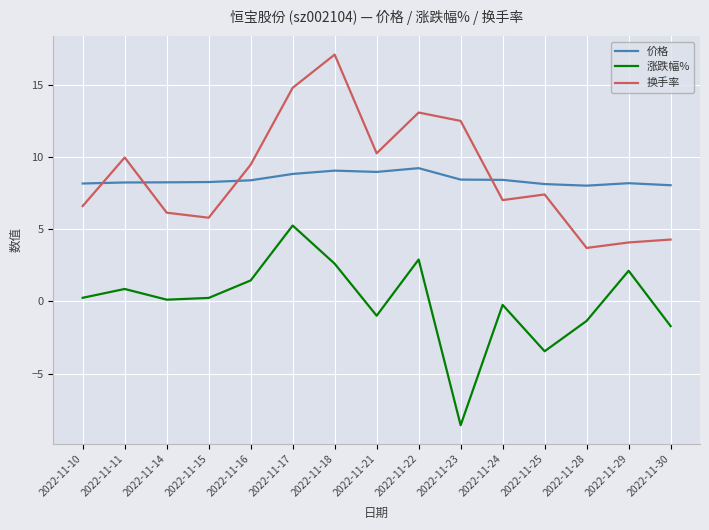

How many times do 价格 and 换手率 cross each other?

4